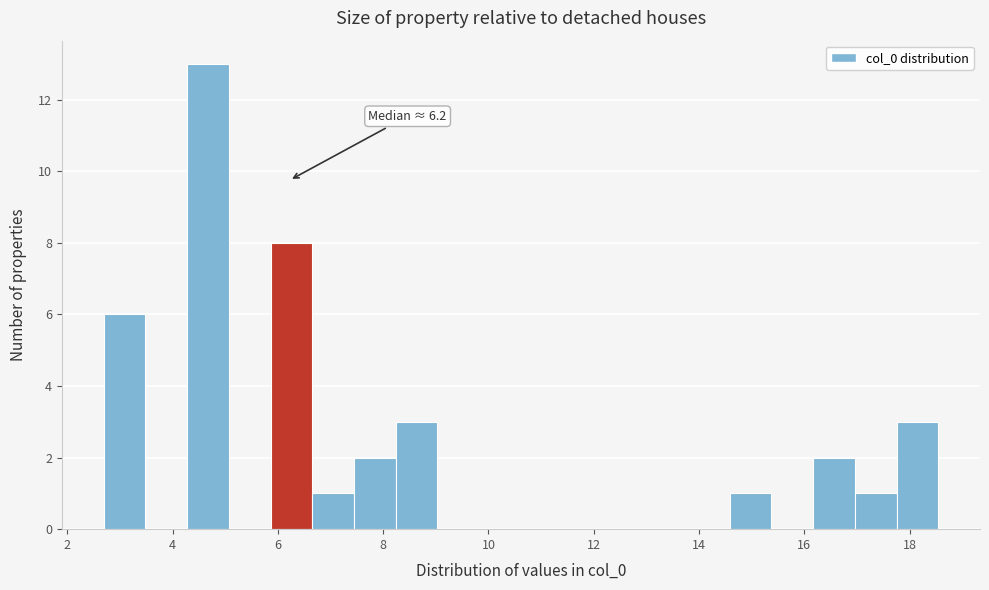

Read against the x-axis, roughly where is the centre of the tallest bar?

4.6